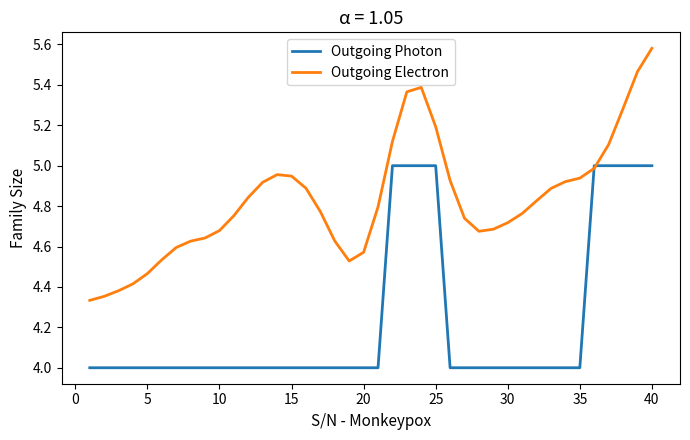

List the series in order of their peak value, lowest first.

Outgoing Photon, Outgoing Electron